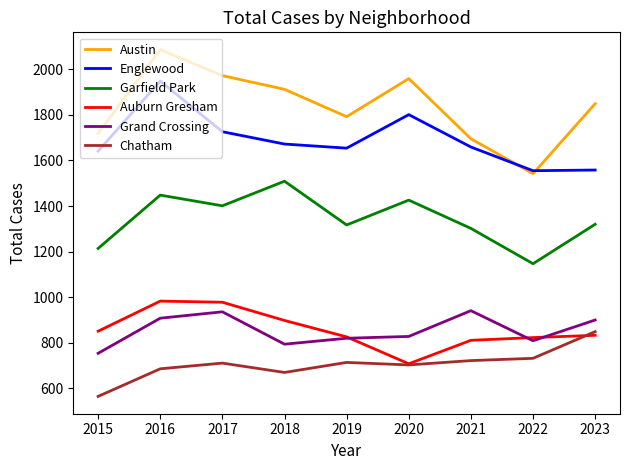

True or false: Englewood and Auburn Gresham intersect in this chart.

False